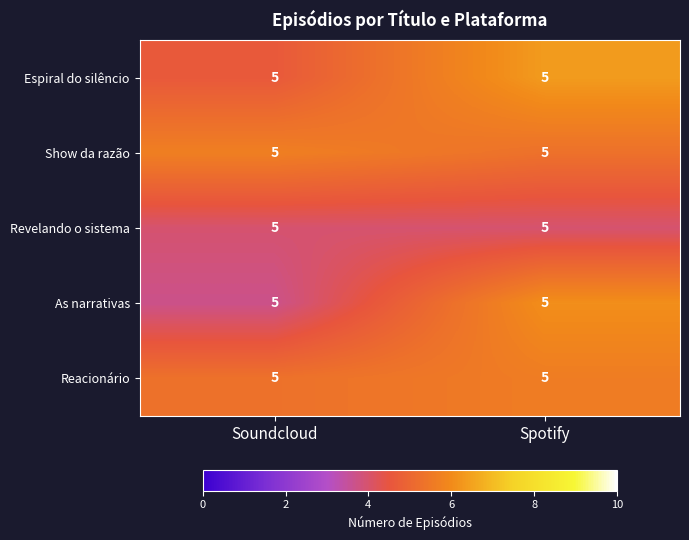

At which label does Revelando o sistema reach its minimum?

Spotify